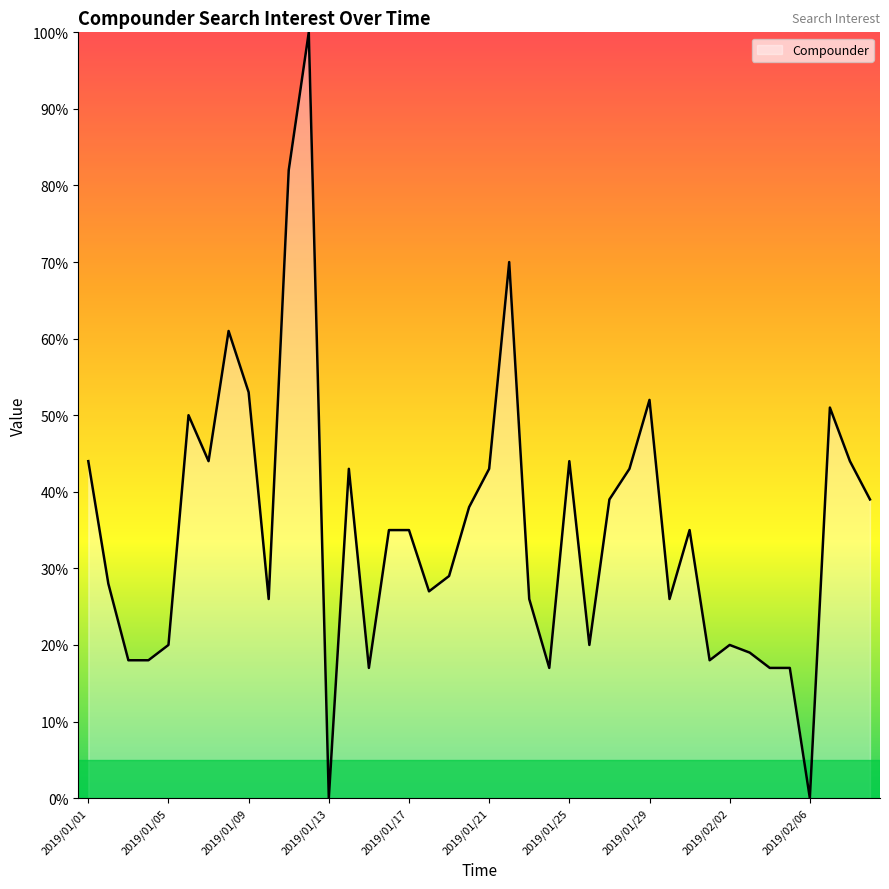

What is the difference between the maximum and minimum values?

100